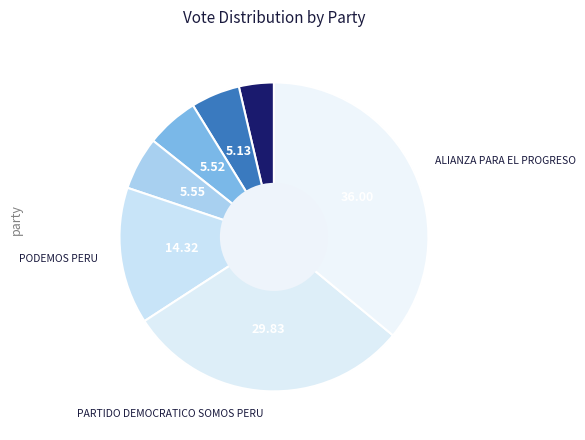

How many slices are in this pie chart?

7